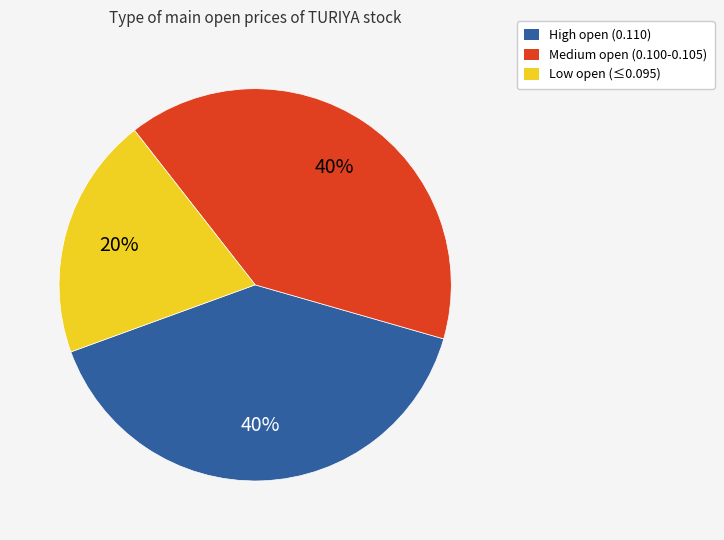

How many segments does this pie chart have?

3